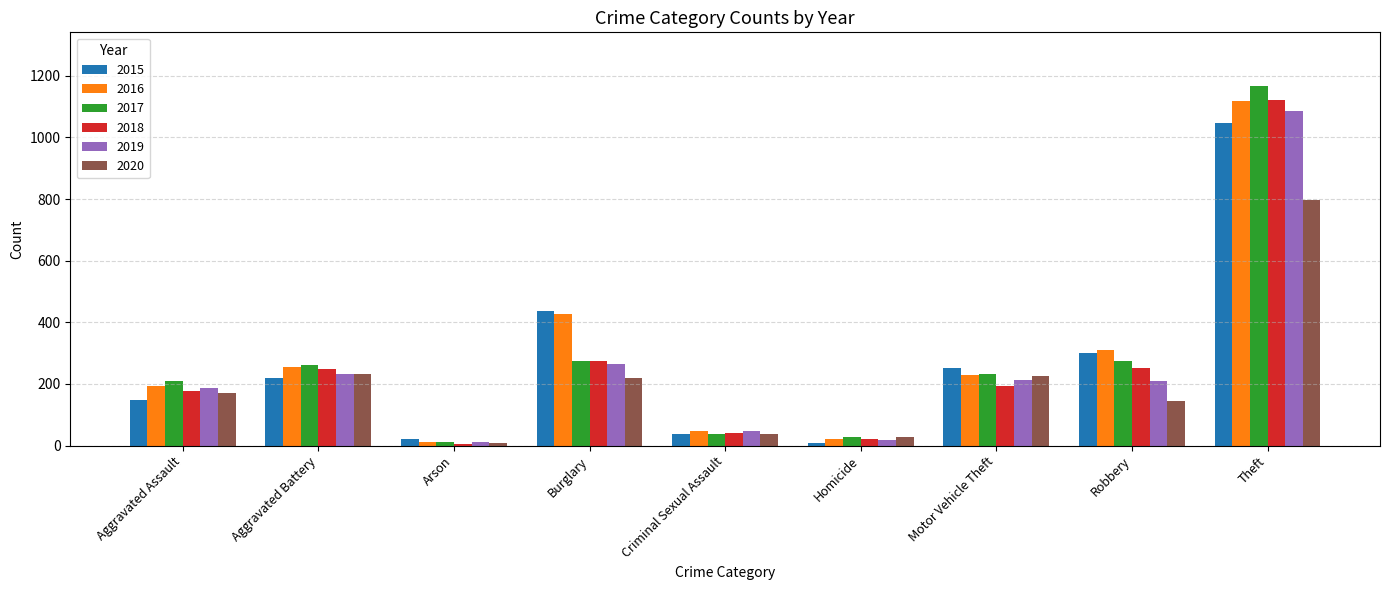

Which series has the largest total across all categories?

2016